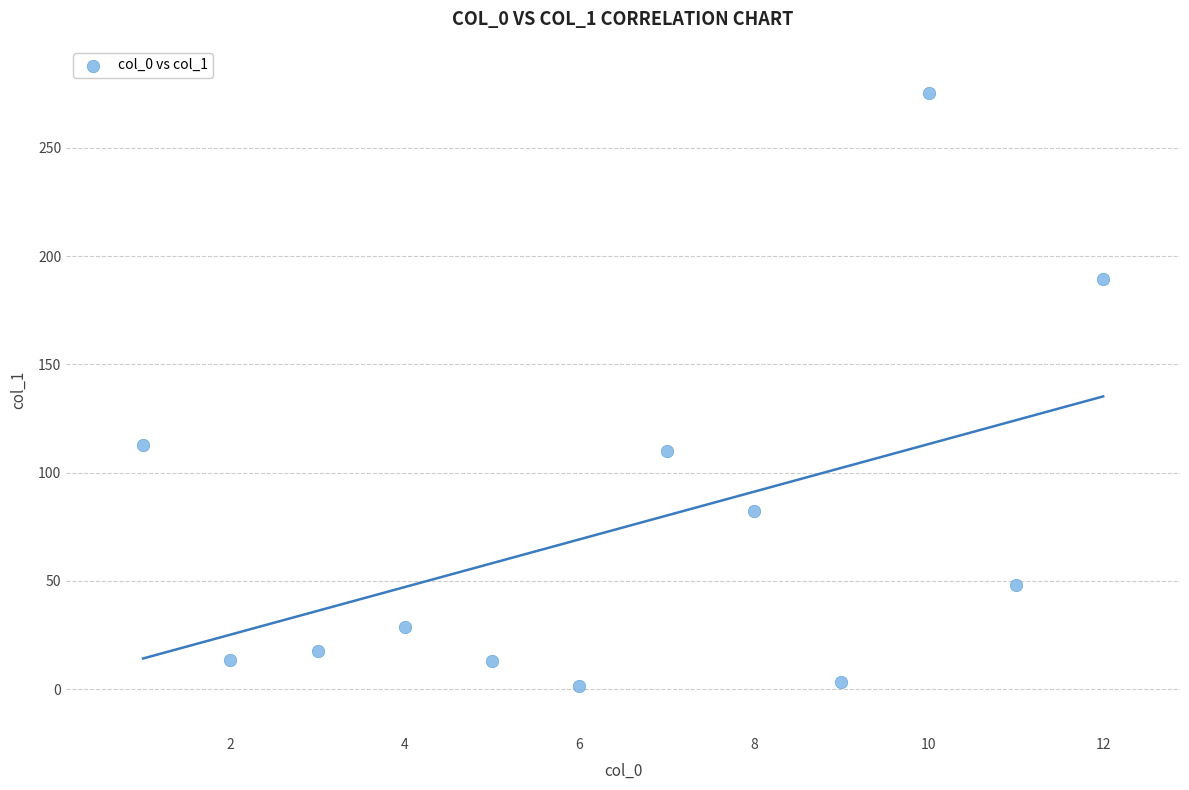

What is the average X value?

6.5